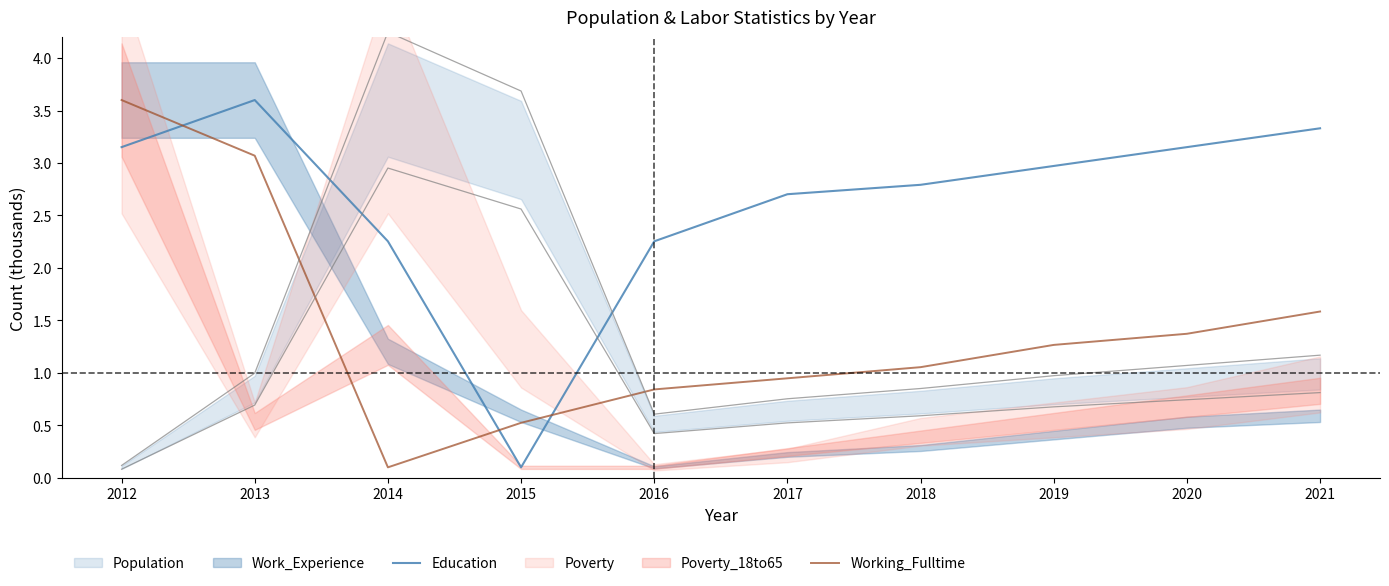

Rank the series at 2014 from lowest to highest value.

Working_Fulltime, Education